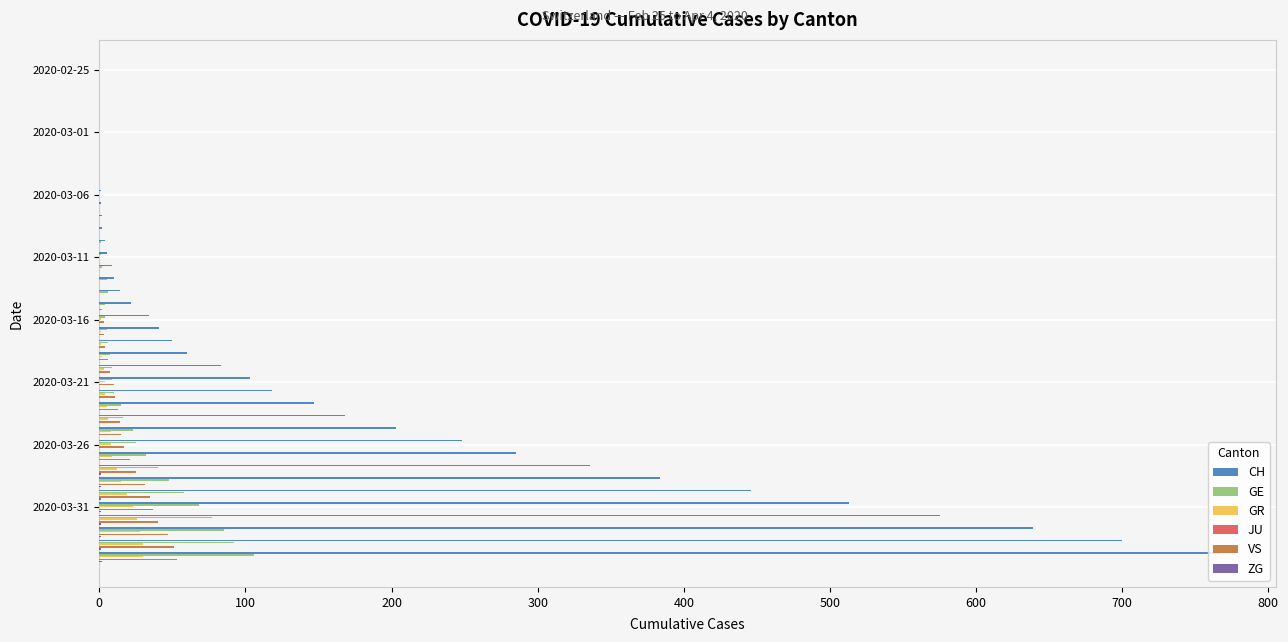

How many bars are there in total?

240